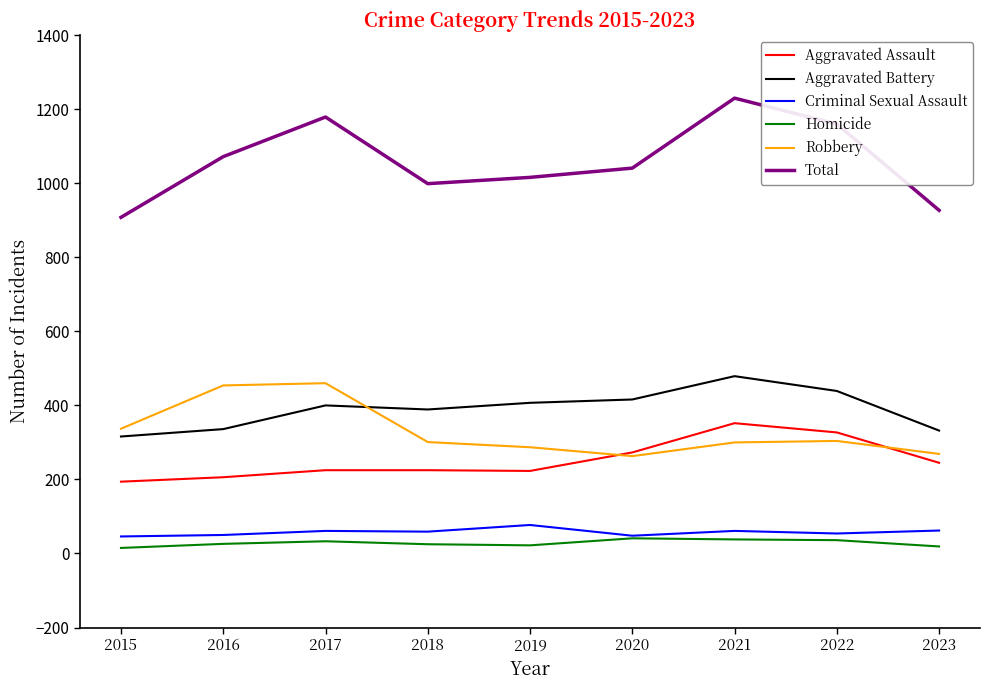

What is the total value across all series at 2020?

2082